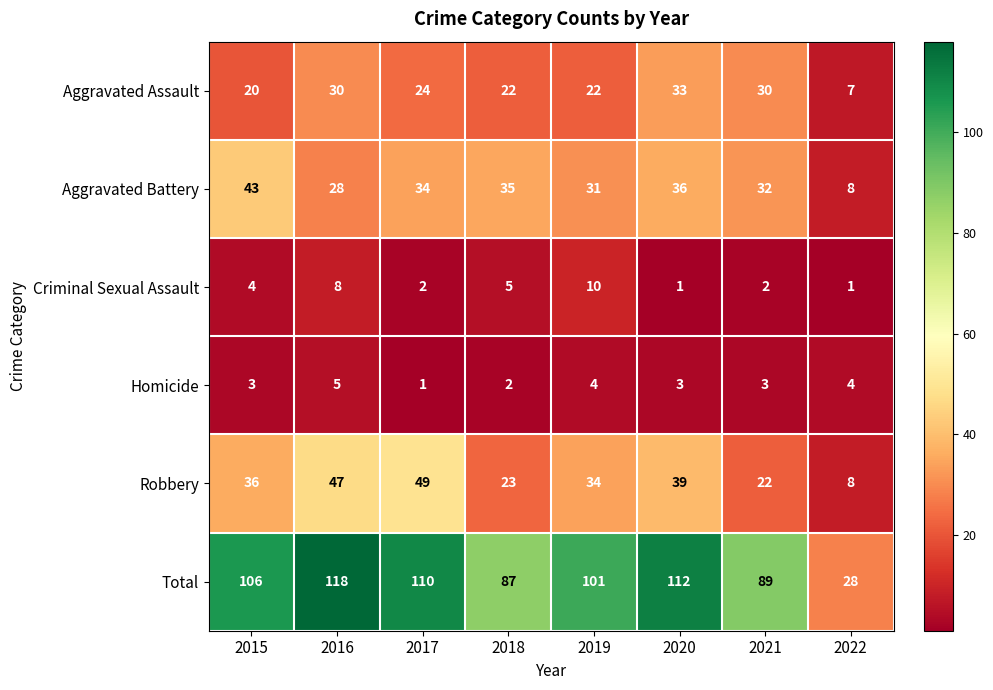

What is the difference between the maximum and minimum values in the Robbery series?

41